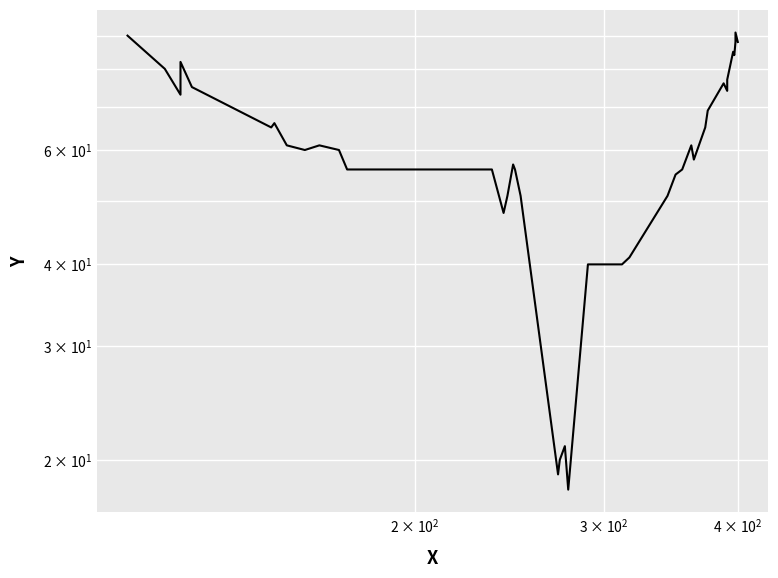

What is the smallest value displayed?

18